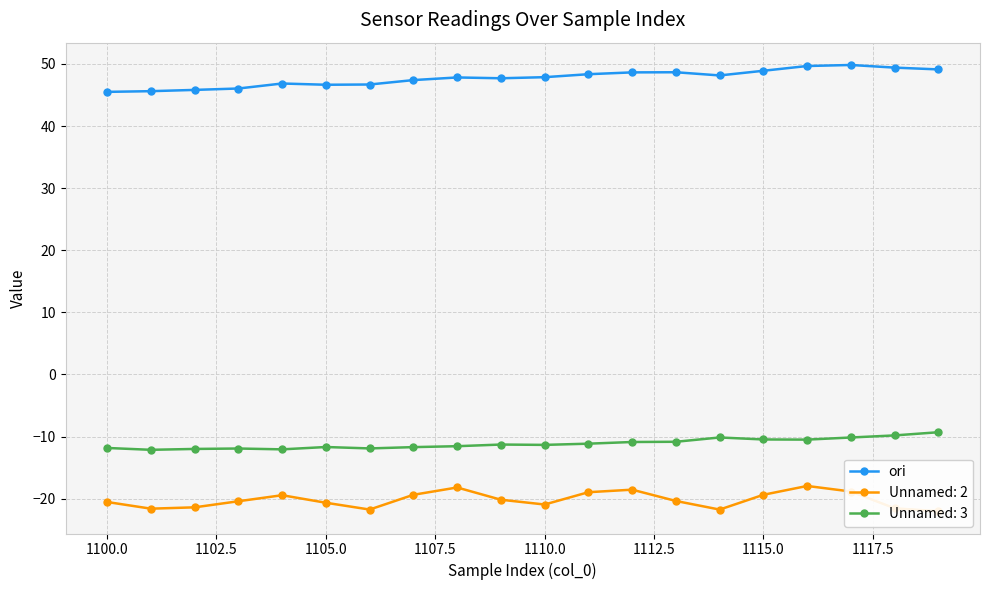

What is the difference between the maximum and minimum values?

4.3